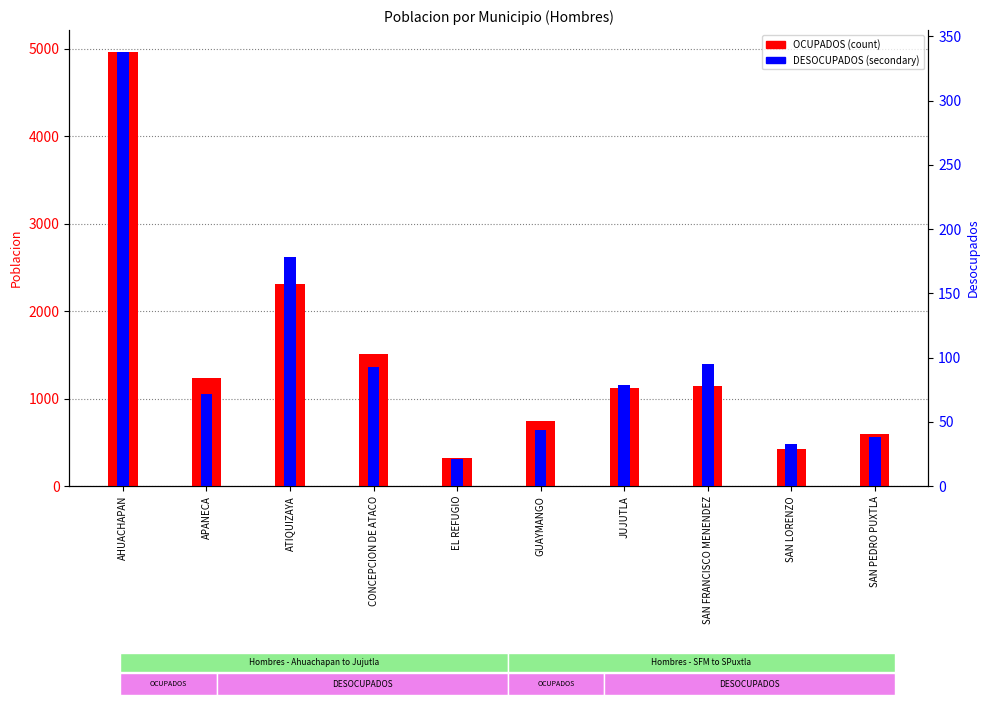

Which has a higher value, SAN FRANCISCO MENENDEZ or JUJUTLA?

SAN FRANCISCO MENENDEZ